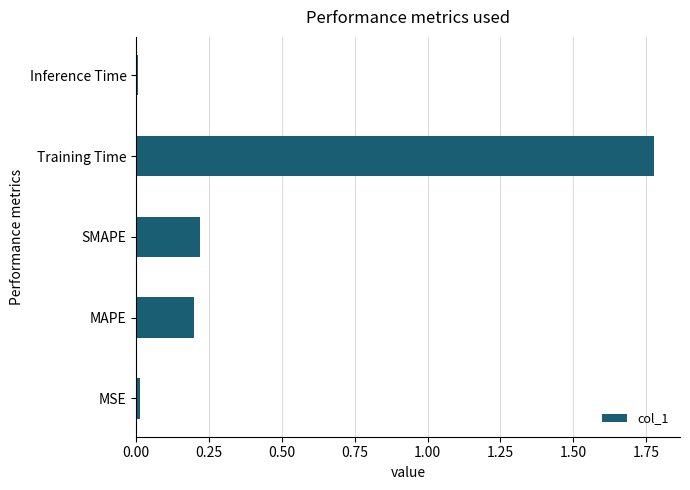

At which category does the chart reach its peak across all series?

Training Time